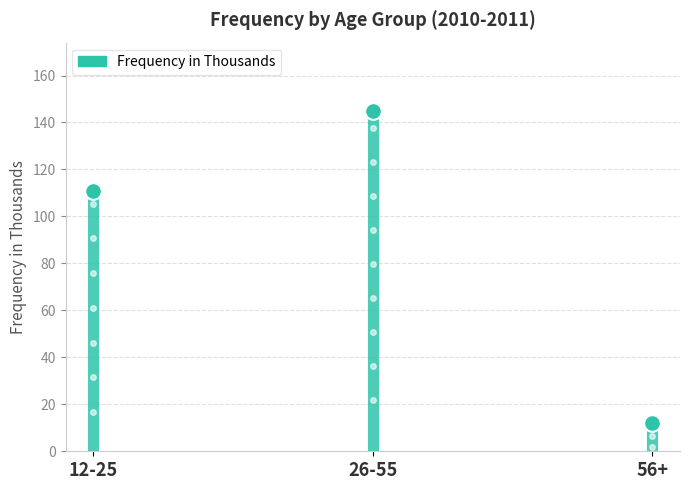

Rank the categories by value from highest to lowest.

26-55, 12-25, 56+